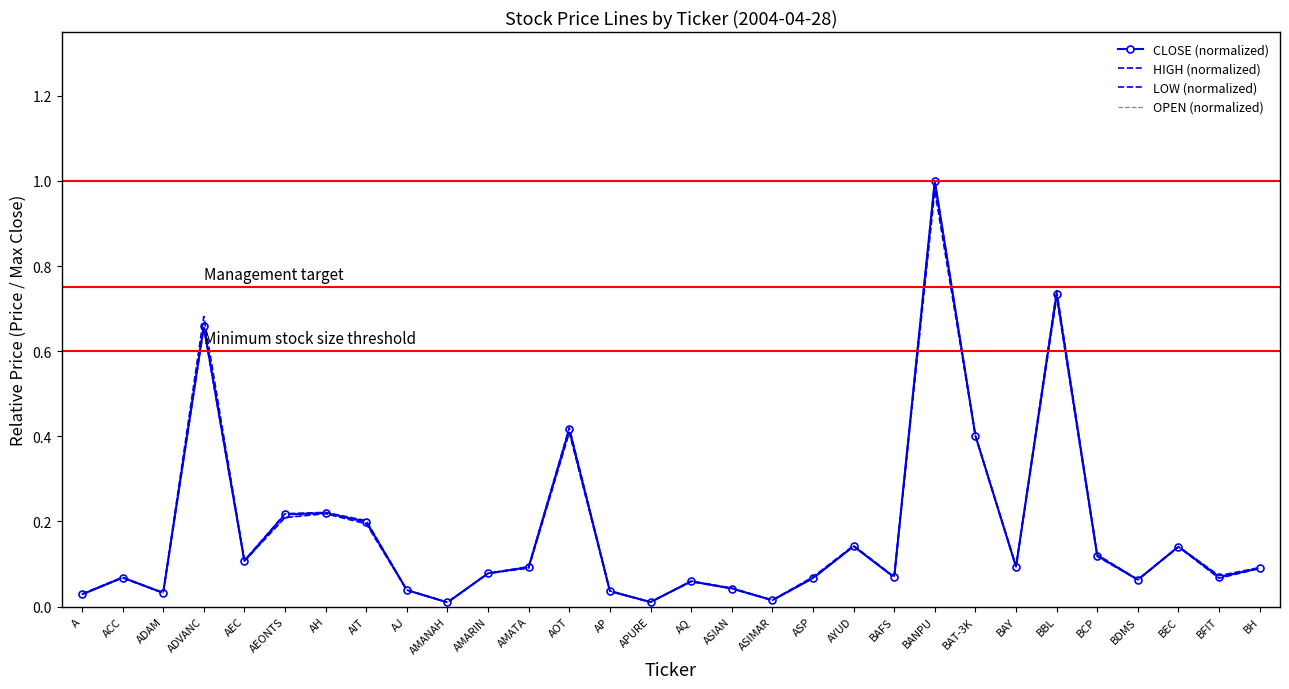

The OPEN (normalized) series shows 0.0 at APURE. True or false?

True